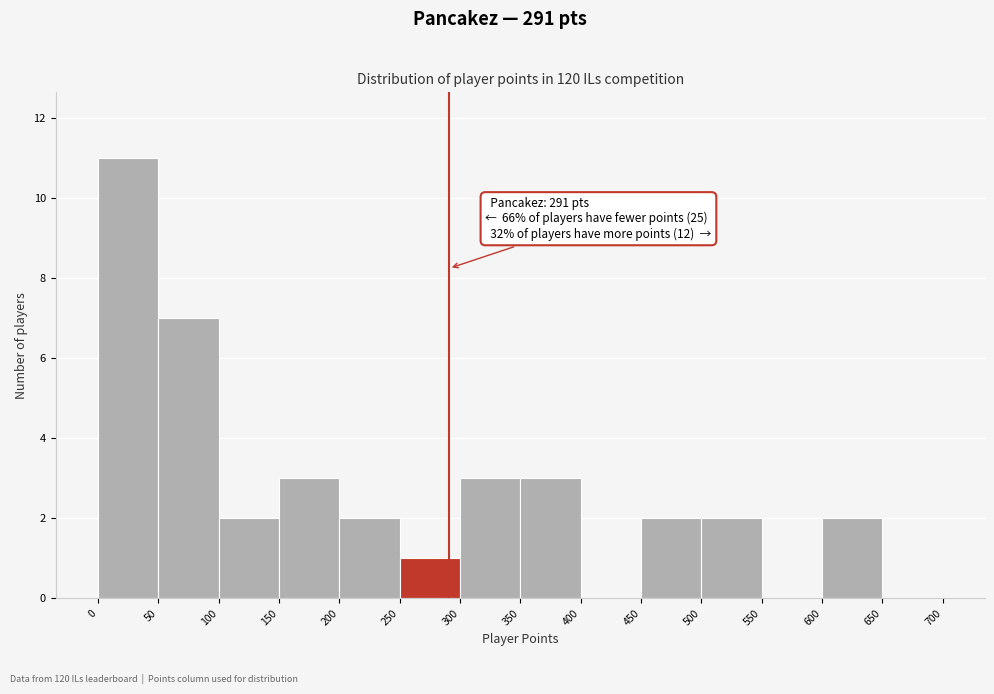

Over which range of the x-axis is the bar tallest?

0 to 50